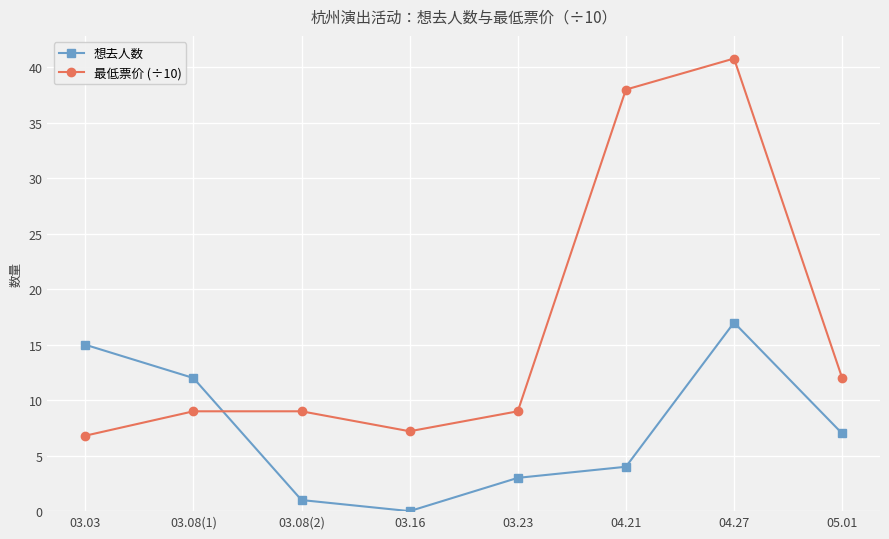

What is the highest value of the 最低票价 (÷10) series?

40.8